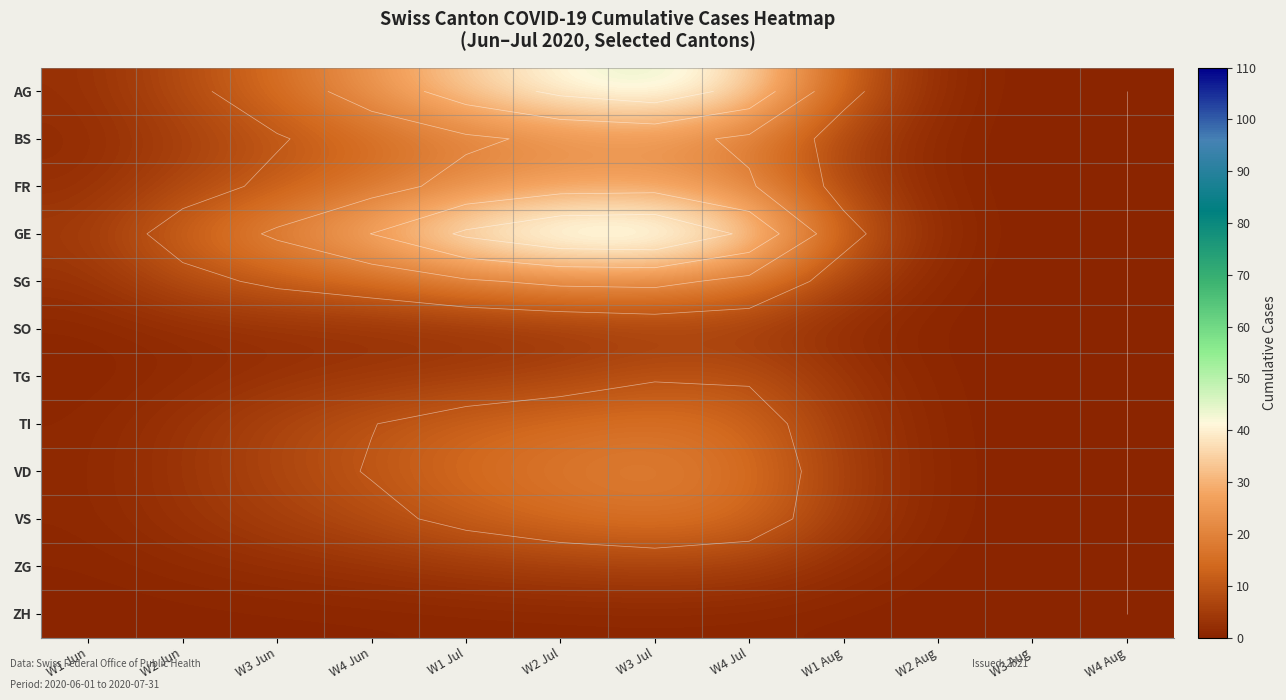

Between W1 Aug and W4 Aug, which series saw the biggest shift?

GE